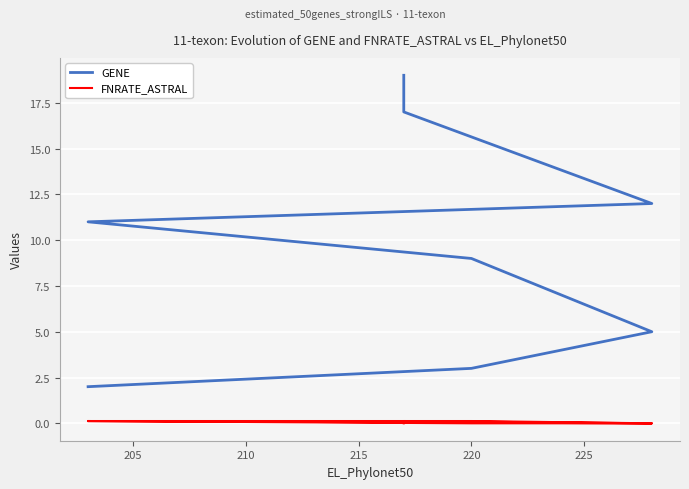

What is the maximum value shown in the chart?

19.0